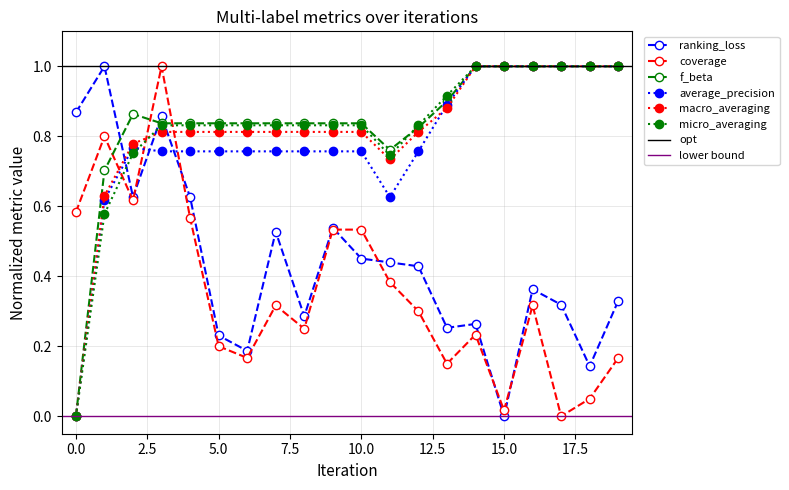

Is the value of average_precision at 3 greater than the value of ranking_loss at 16?

Yes